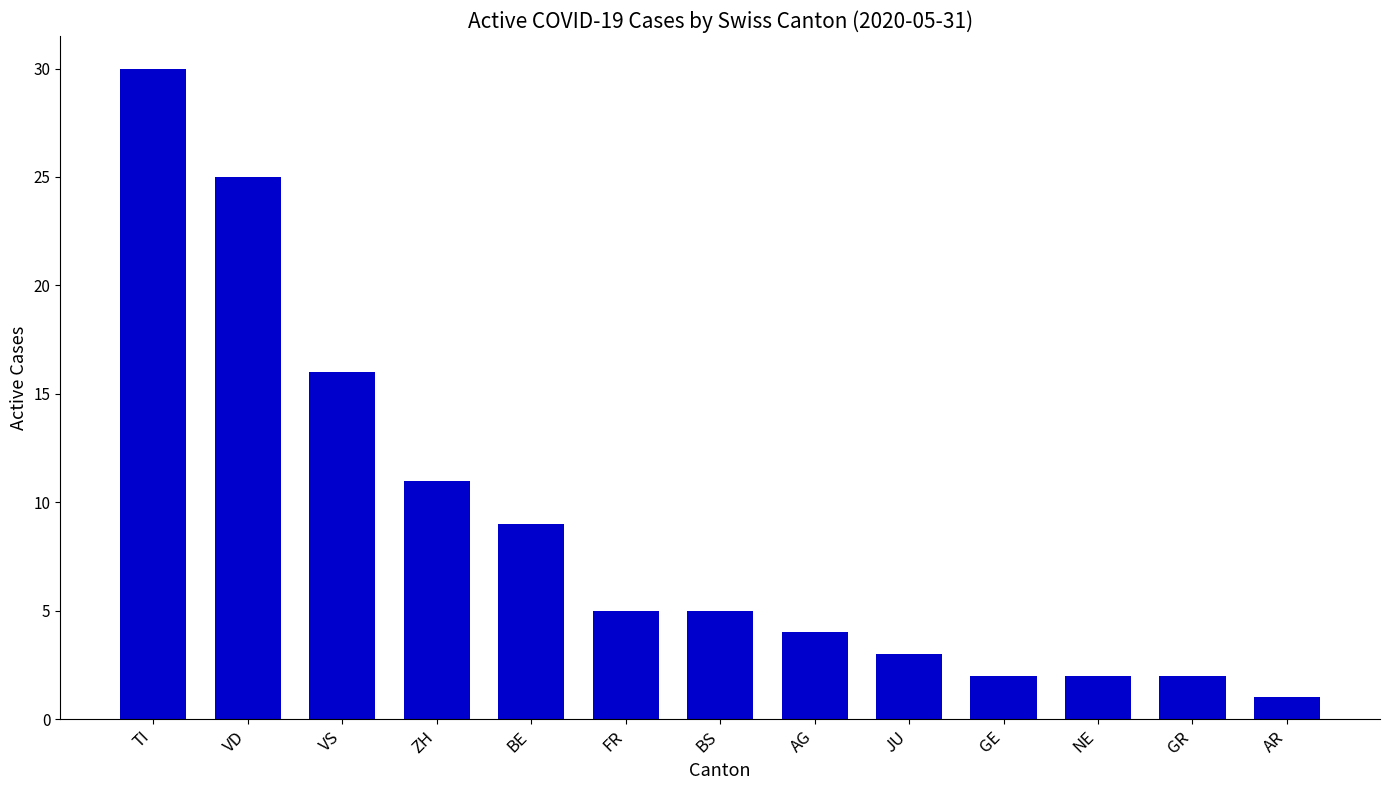

Reading left to right, what are all the values shown in this chart?

30	25	16	11	9	5	5	4	3	2	2	2	1